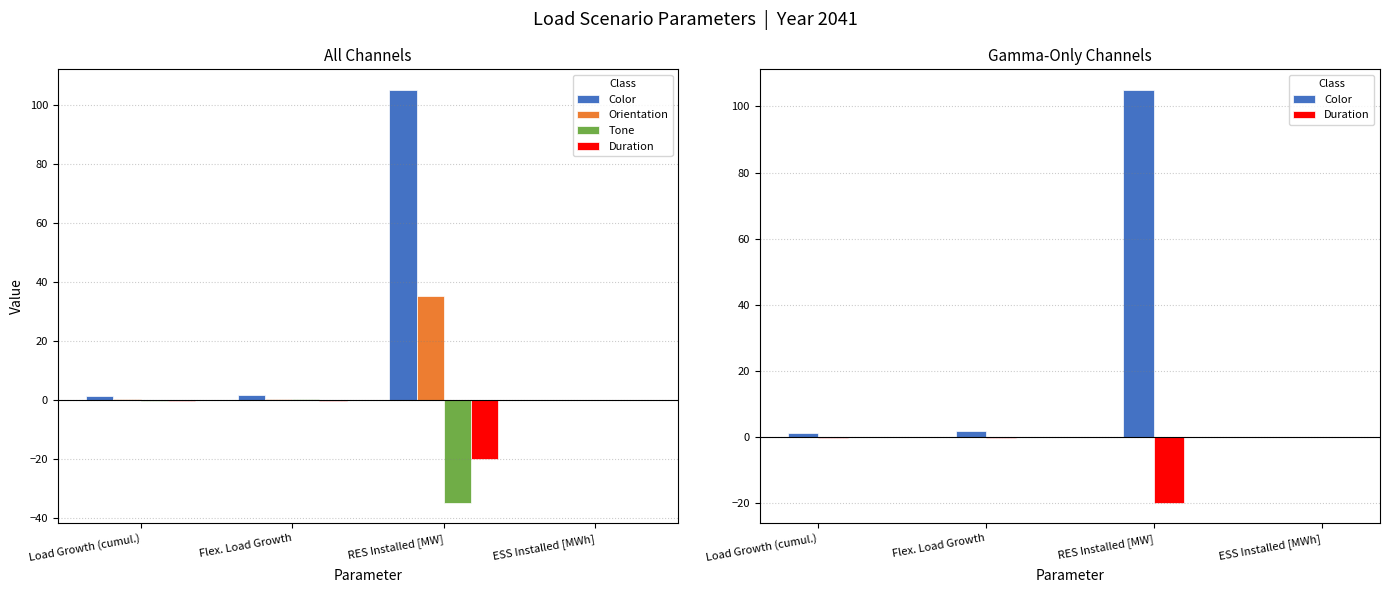

Reading right to left, list all the values displayed in this chart.

Color: ESS Installed [MWh]=0.0	RES Installed [MW]=105.0	Flex. Load Growth=1.7	Load Growth (cumul.)=1.2
Orientation: ESS Installed [MWh]=0.0	RES Installed [MW]=35.0	Flex. Load Growth=0.3	Load Growth (cumul.)=0.3
Tone: ESS Installed [MWh]=0.0	RES Installed [MW]=-35.0	Flex. Load Growth=0.3	Load Growth (cumul.)=-0.3
Duration: ESS Installed [MWh]=0.0	RES Installed [MW]=-20.0	Flex. Load Growth=-0.3	Load Growth (cumul.)=-0.3